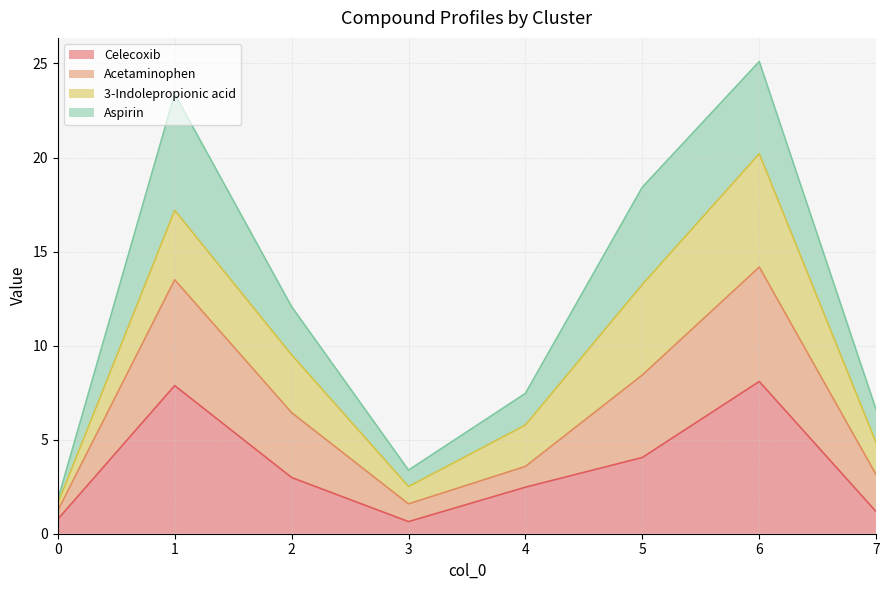

What is the highest value of the Celecoxib series?

8.1